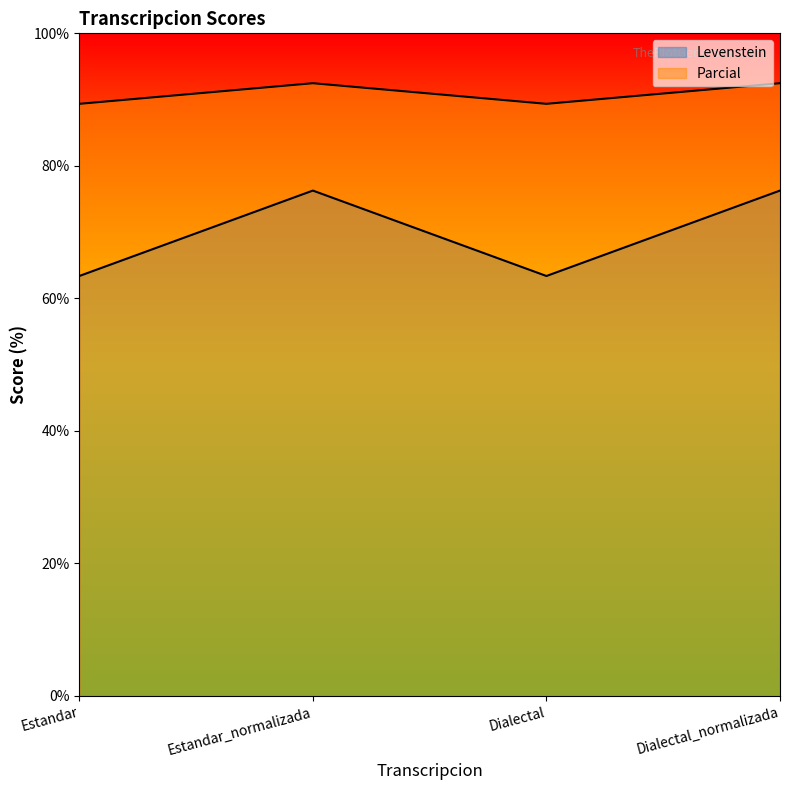

At Estandar_normalizada, list the series in order from smallest to largest.

Levenstein, Parcial